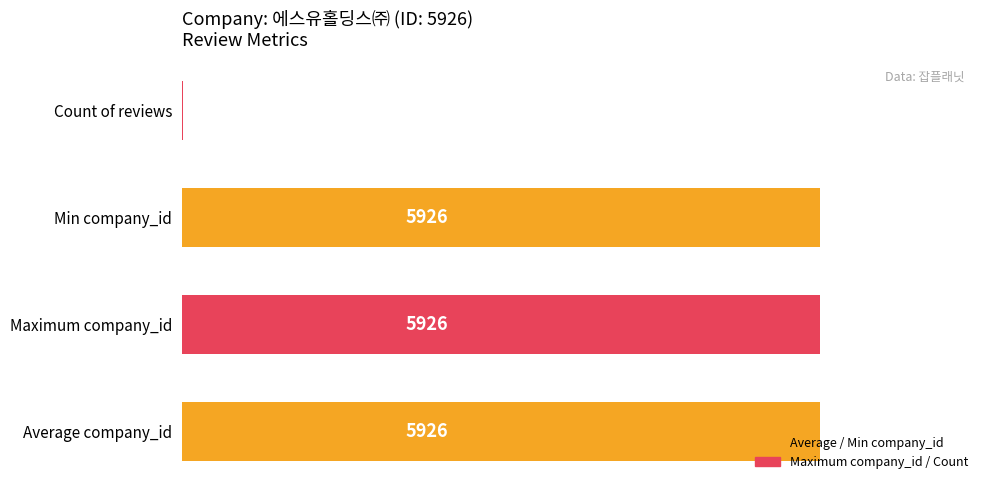

True or false: the data shows 7 at Count of reviews.

True